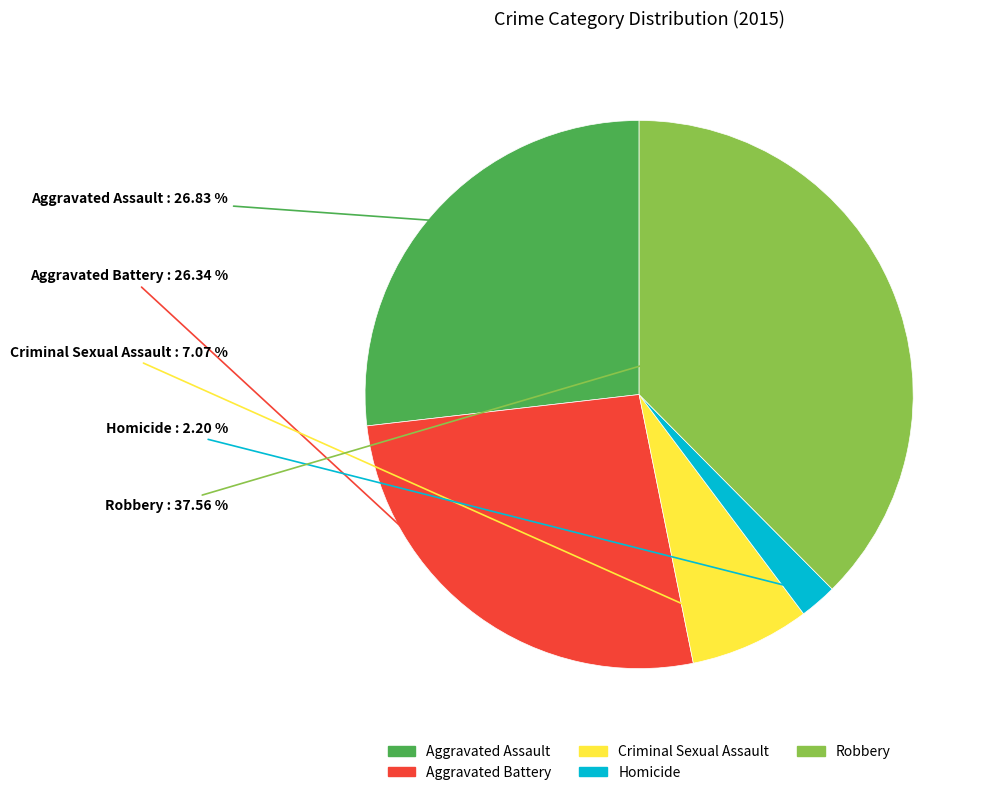

Combined, what portion of the pie is Robbery and Aggravated Assault?

64.4%